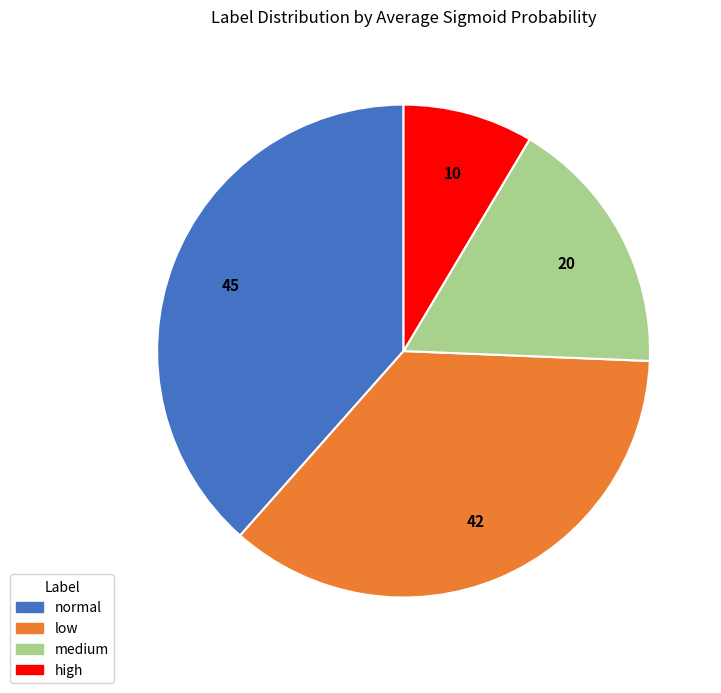

Is it true that low is 26% of the pie?

False